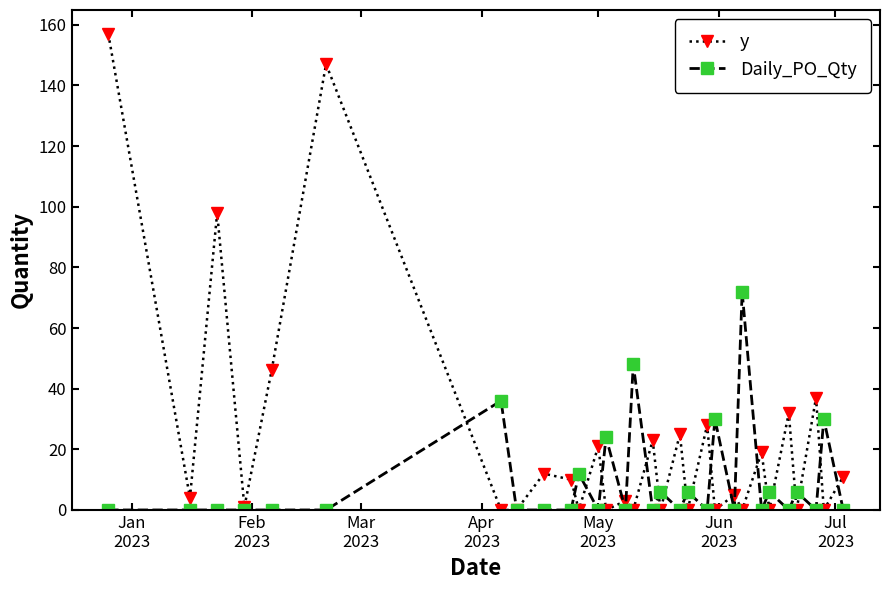

What are all the series names shown in the legend?

y, Daily_PO_Qty